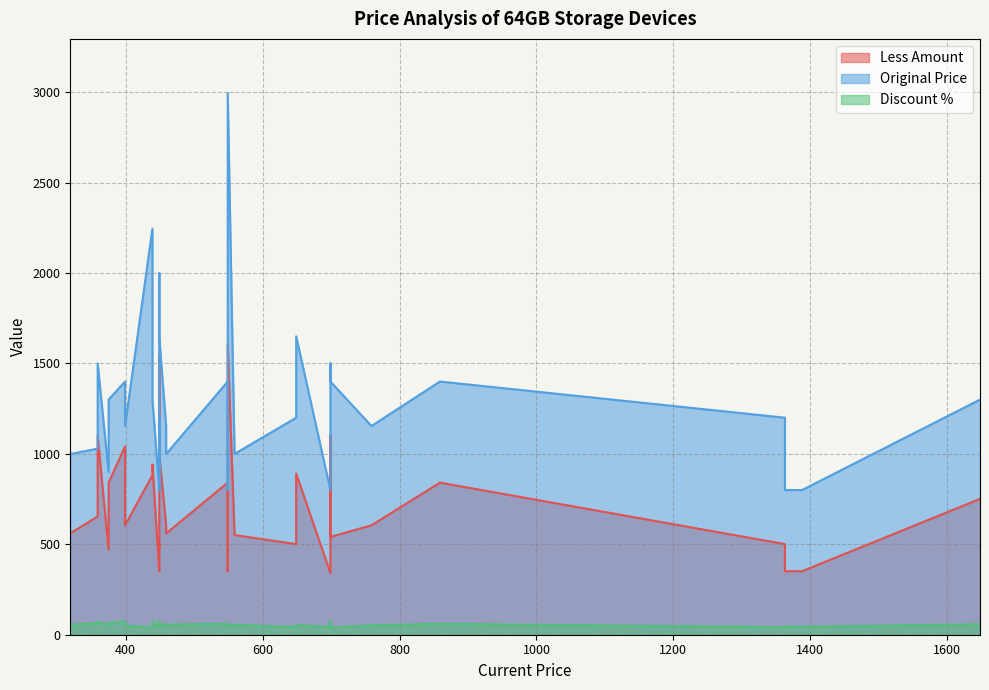

Which series has the widest spread of values?

Original Price